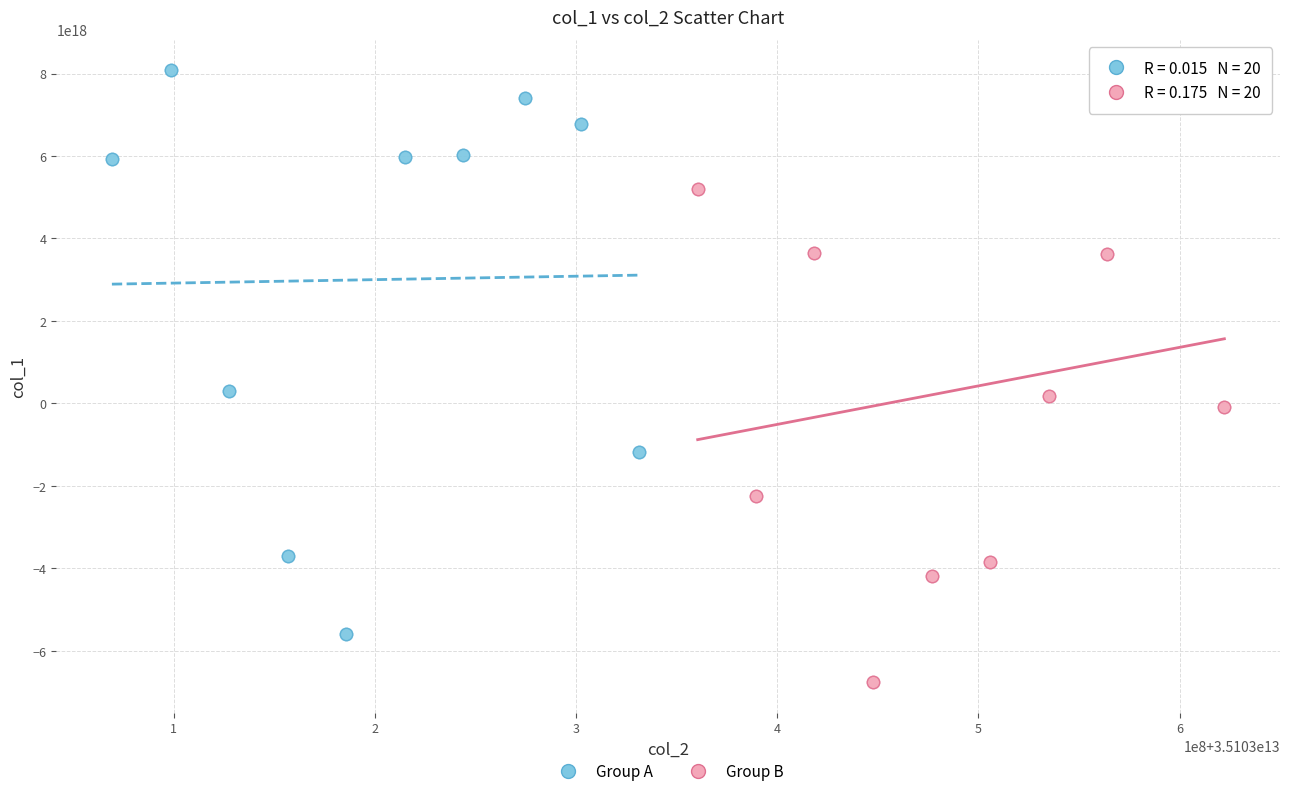

Which series reaches the minimum Y coordinate?

Group B